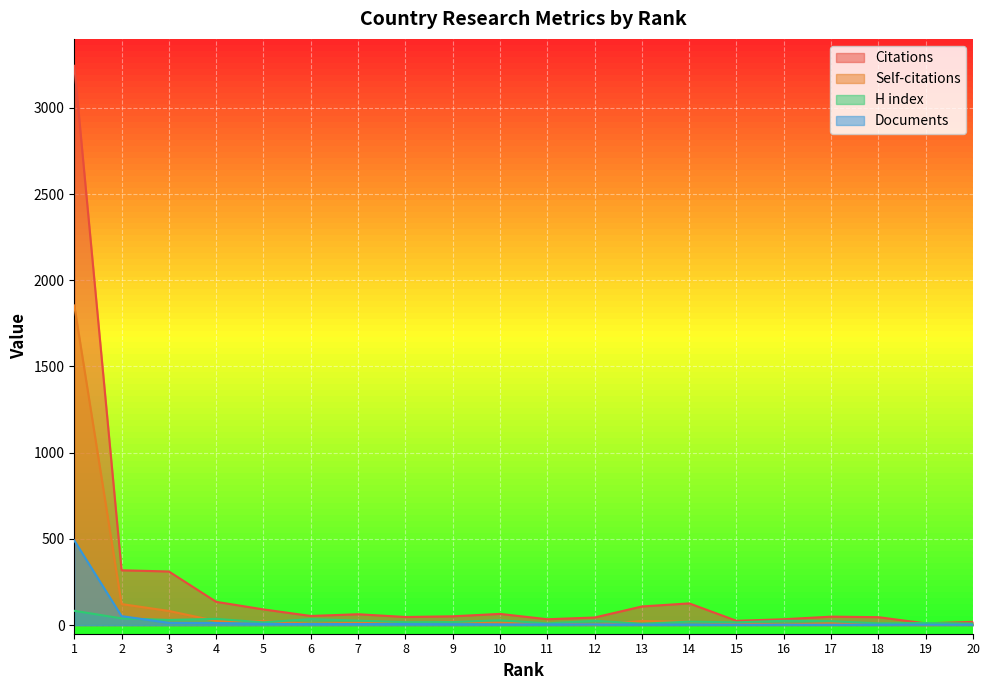

What is the sum of the Citations values at 12 and 8?

91